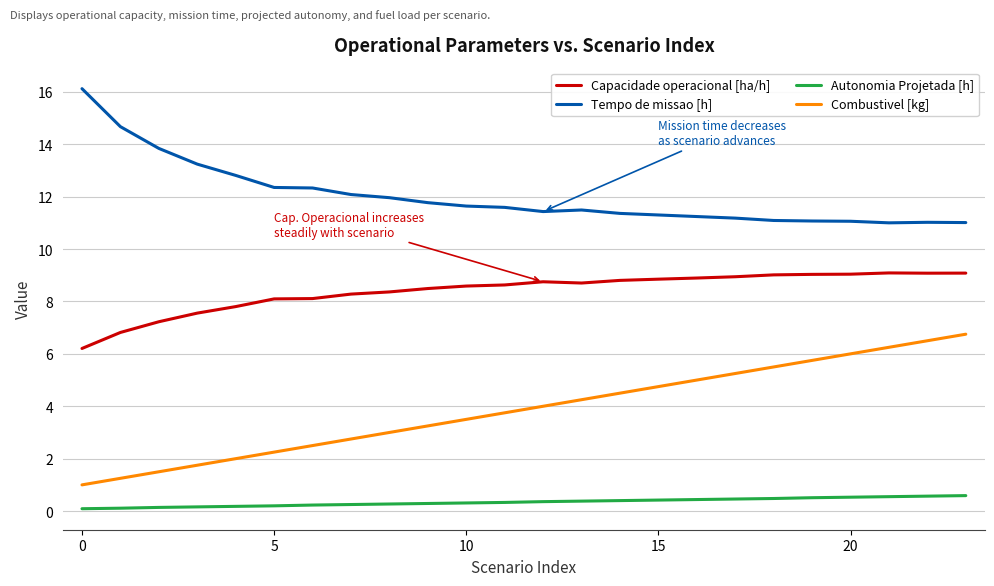

List the series in order of their peak value, lowest first.

Autonomia Projetada [h], Combustivel [kg], Capacidade operacional [ha/h], Tempo de missao [h]